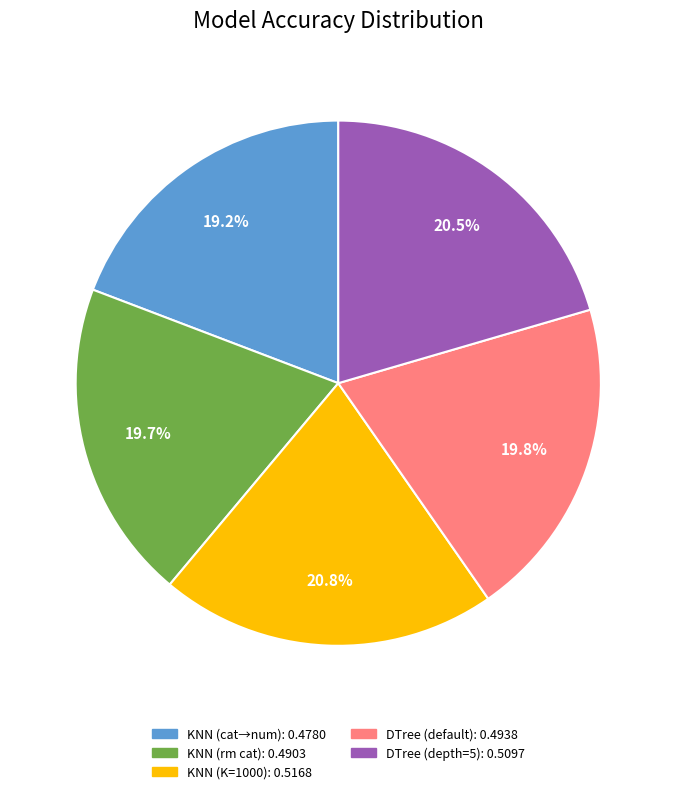

Does any single category account for the majority?

No